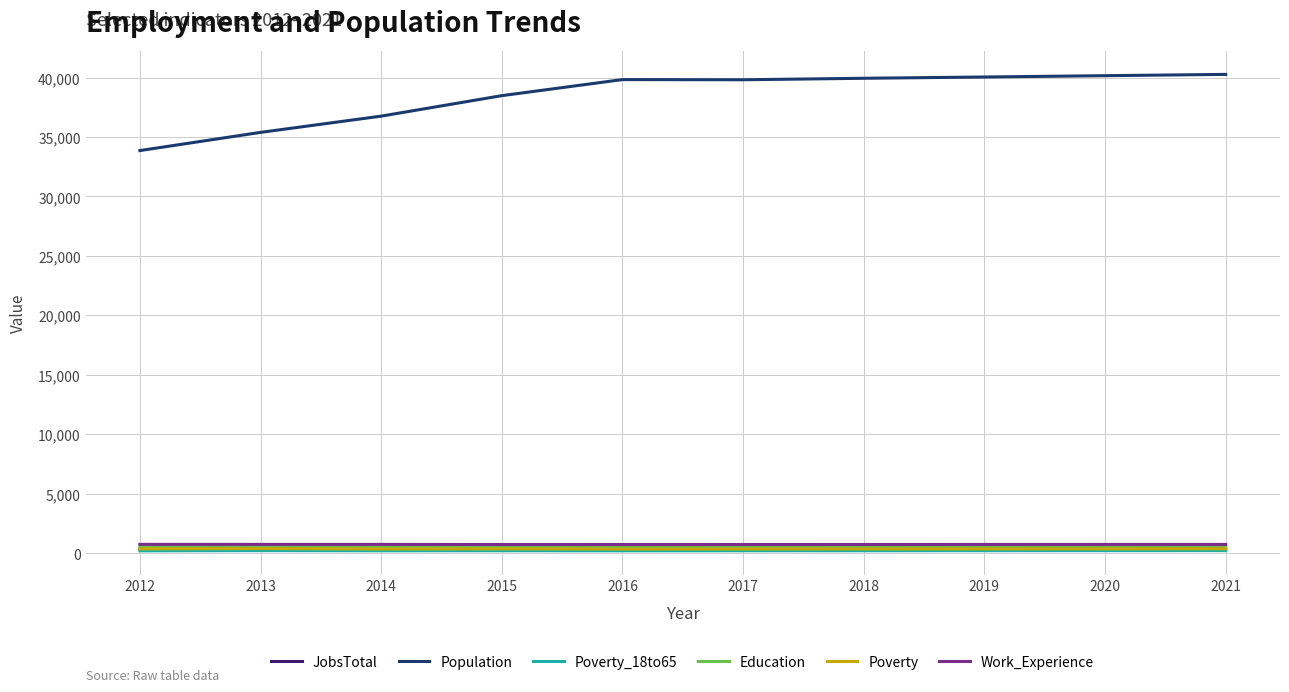

What is the maximum value for JobsTotal?

362